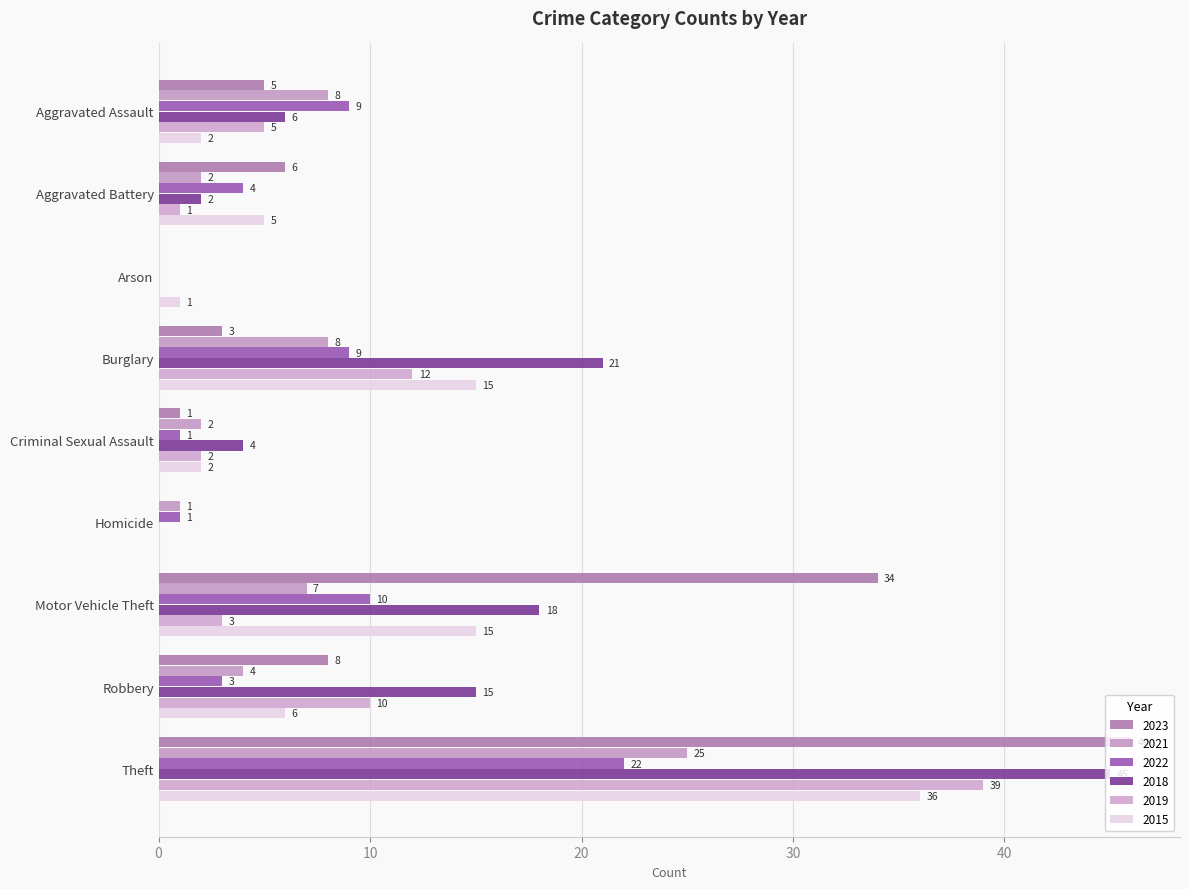

What position from the left is Criminal Sexual Assault?

5